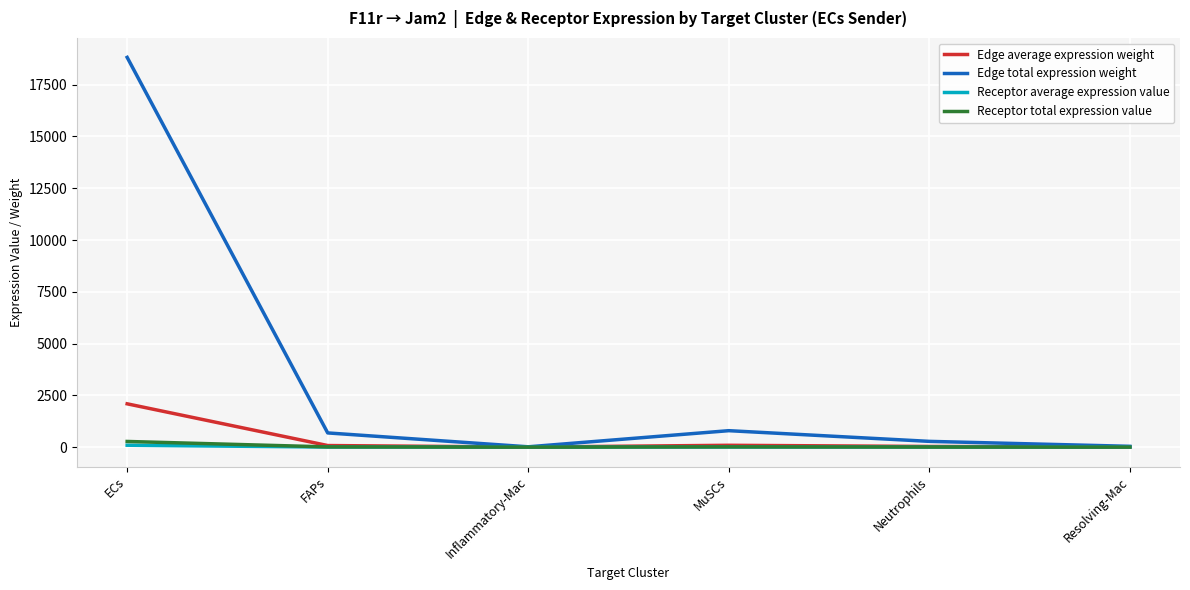

What is the difference between the Receptor total expression value values at Inflammatory-Mac and ECs?

273.0